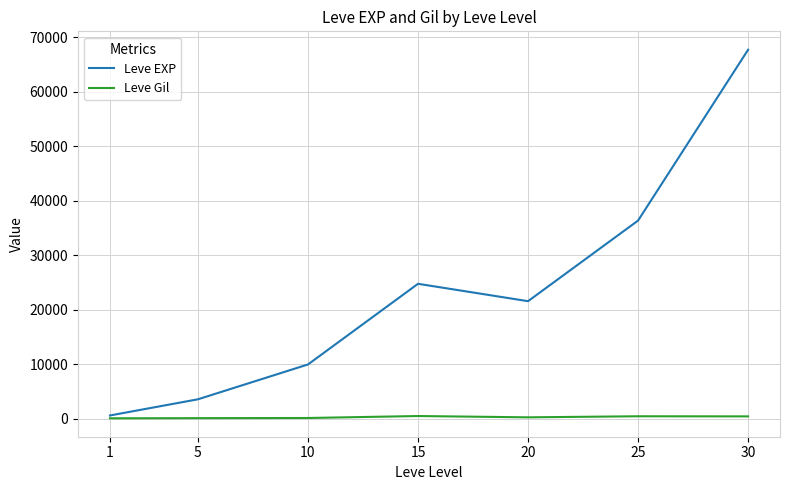

Rank the series by their maximum value, from highest to lowest.

Leve EXP, Leve Gil